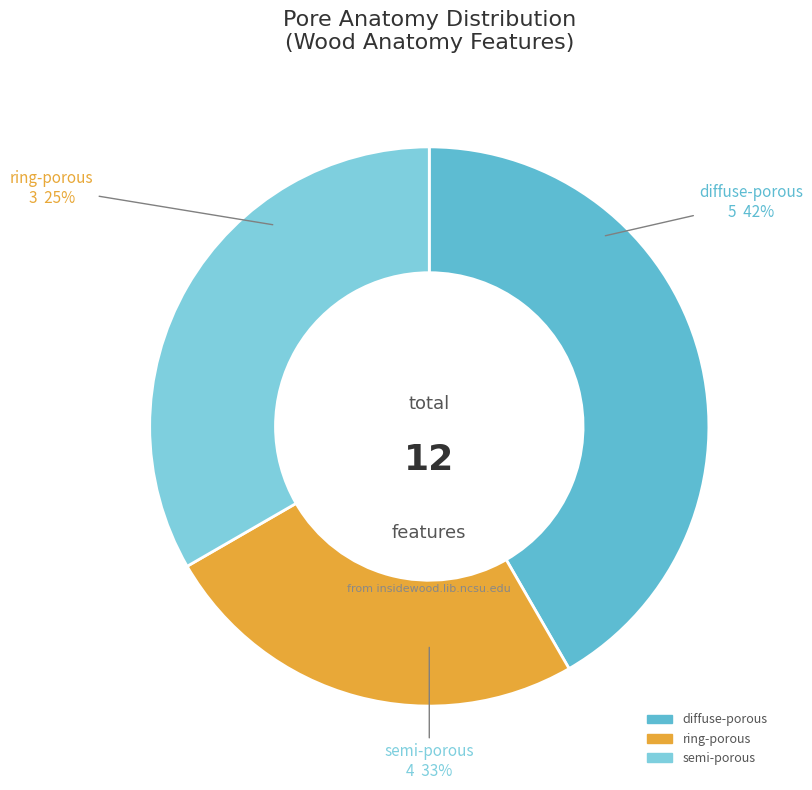

The diffuse-porous slice represents 51% of the pie. True or false?

False